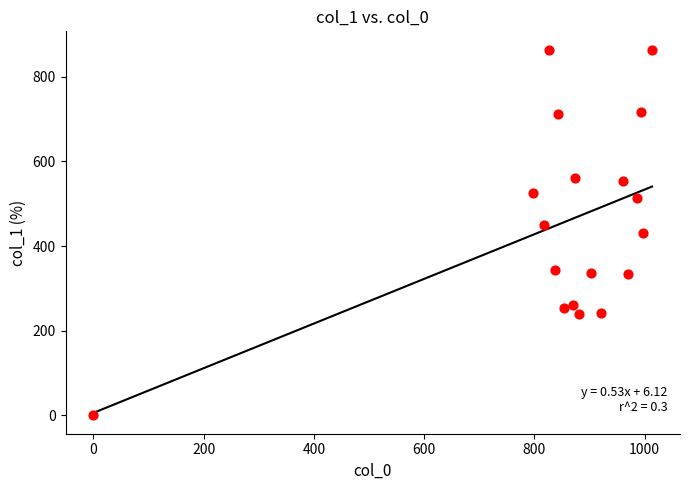

What is the range of Y values (max minus min)?

864.0